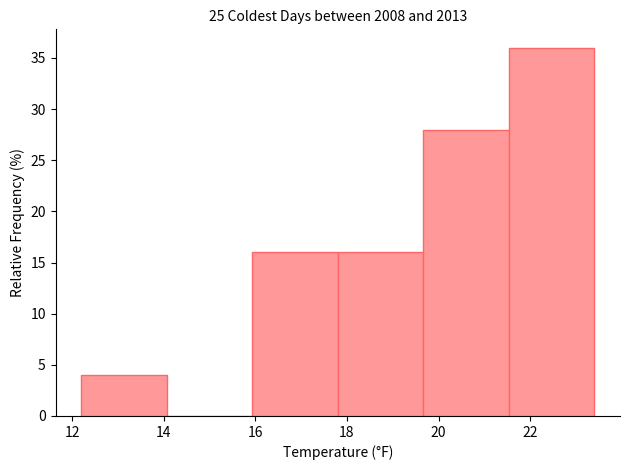

Reading left to right, transcribe this chart: for each bar, give the range it covers on the x-axis and its height. Neither the bar edges nor the heights are printed on the chart, so give them approximately, as read against the axes.

12.2 to 14.0: 4
14.0 to 16.0: 0
16.0 to 17.8: 16
17.8 to 19.6: 16
19.6 to 21.6: 28
21.6 to 23.4: 36